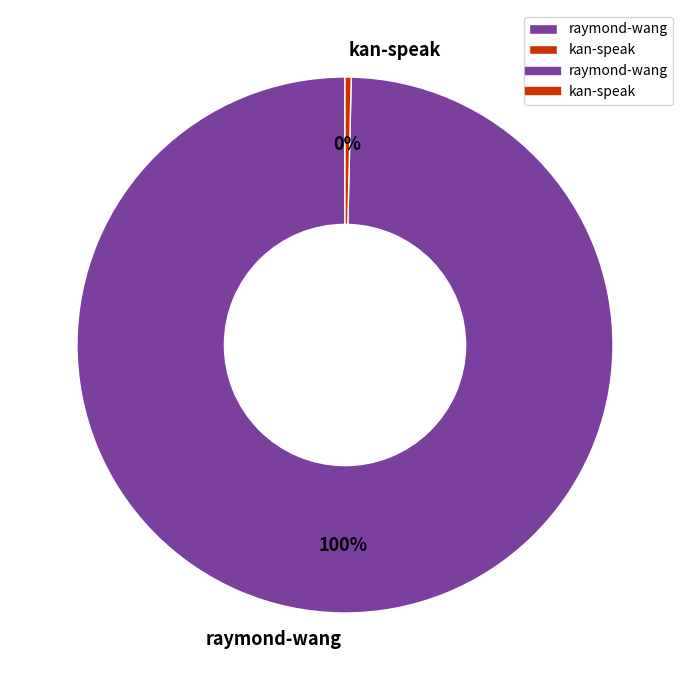

True or false: kan-speak accounts for 6% of the total.

False